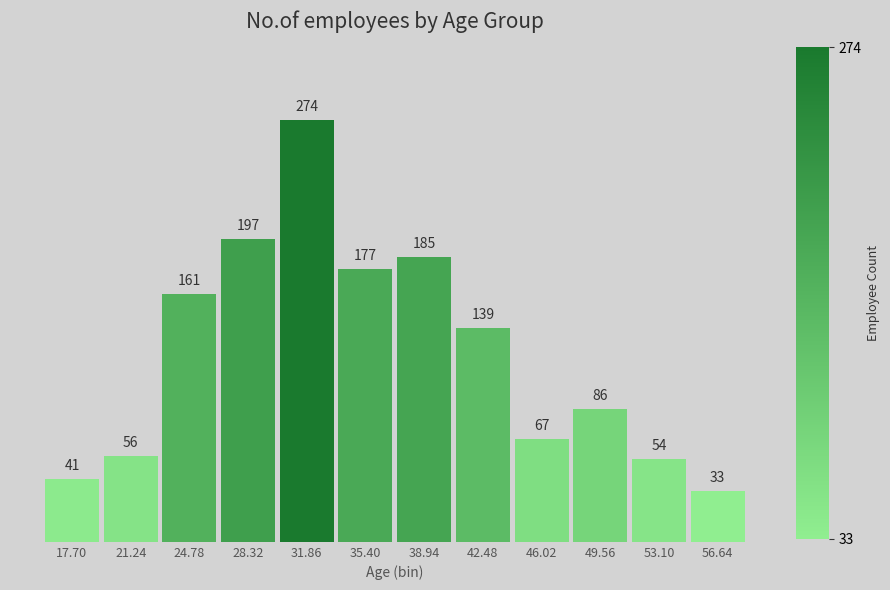

Reading right to left, extract all data points from this chart.

33	54	86	67	139	185	177	274	197	161	56	41